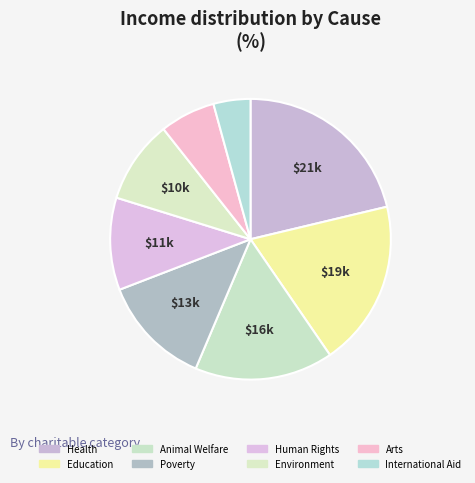

Is there any slice that represents more than half of the pie?

No